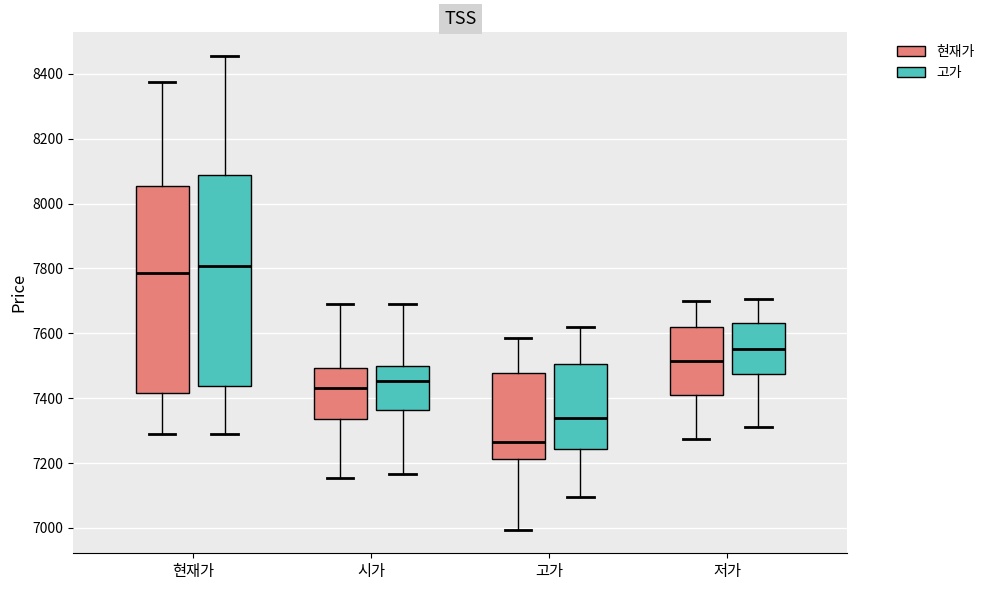

Which box's median line is the highest?

현재가 (고가)